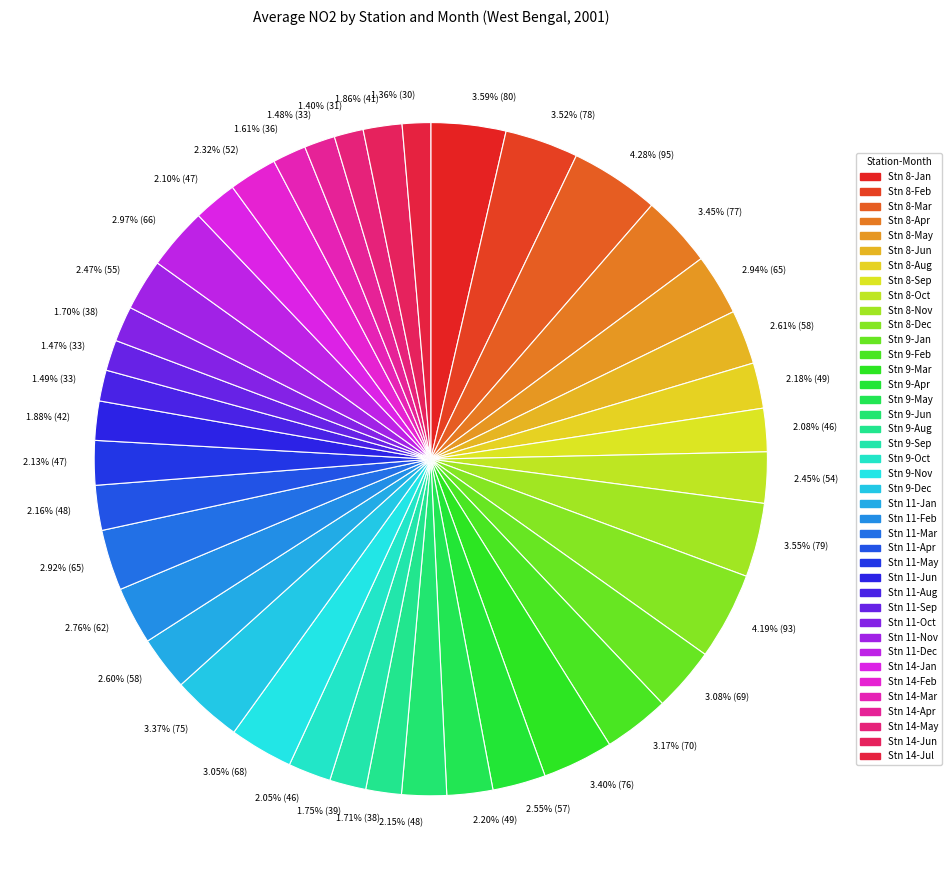

To the nearest percent, what is the average slice percentage?

2%